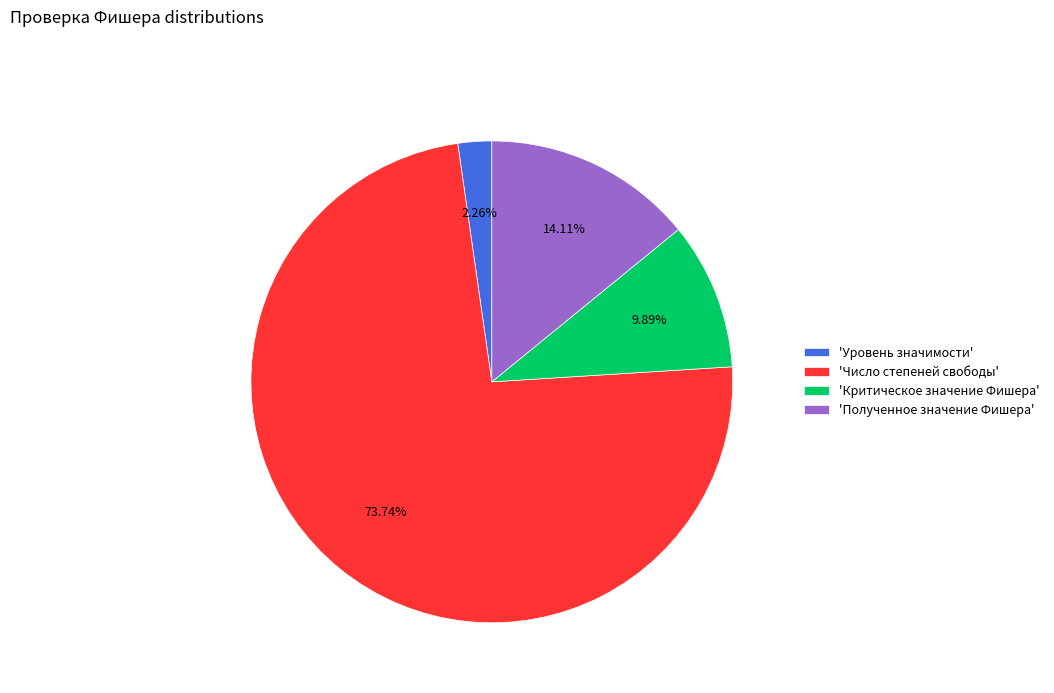

How many segments does this pie chart have?

4